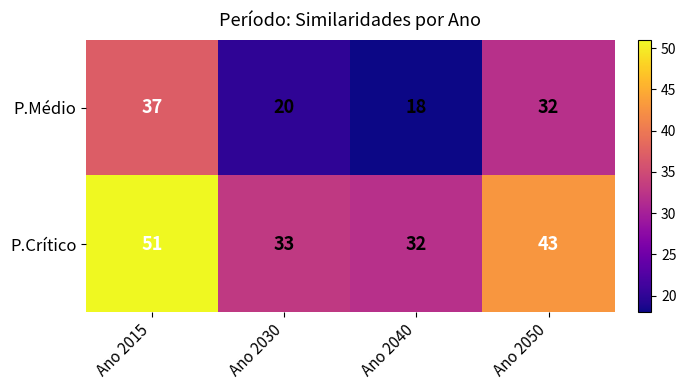

Reading left to right, what are all the values shown in this chart?

P.Médio: 37	20	18	32
P.Crítico: 51	33	32	43